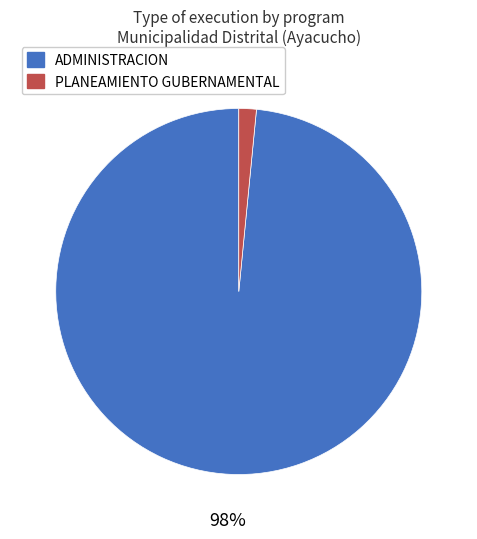

Which has a higher value, PLANEAMIENTO GUBERNAMENTAL or ADMINISTRACION?

ADMINISTRACION